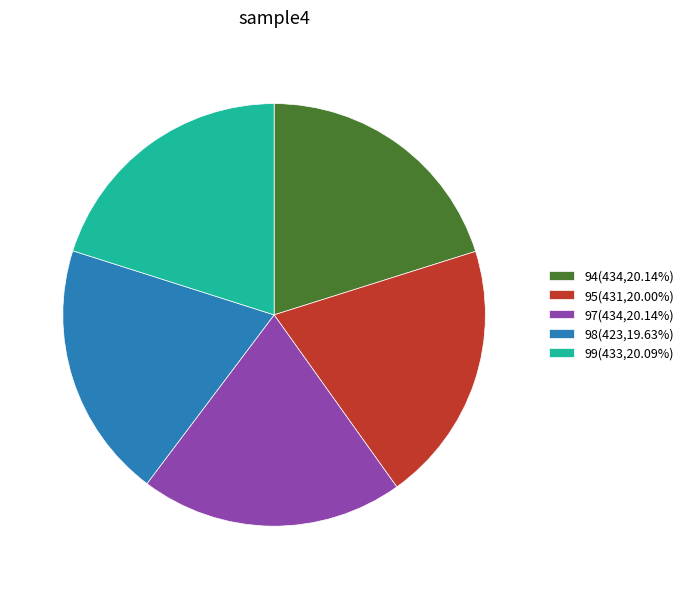

Do 99(433,20.09%) and 94(434,20.14%) together represent more than half of the pie?

No